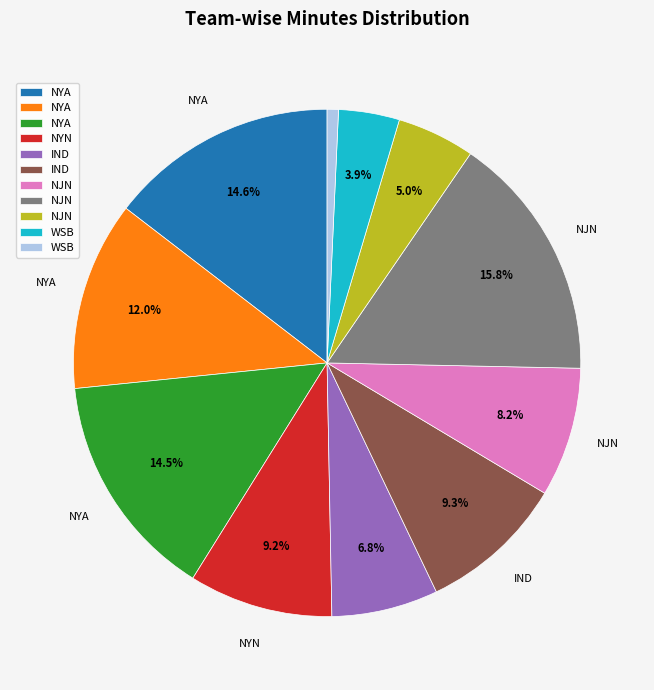

To the nearest percent, what is the difference between the largest and smallest slice percentages?

15%